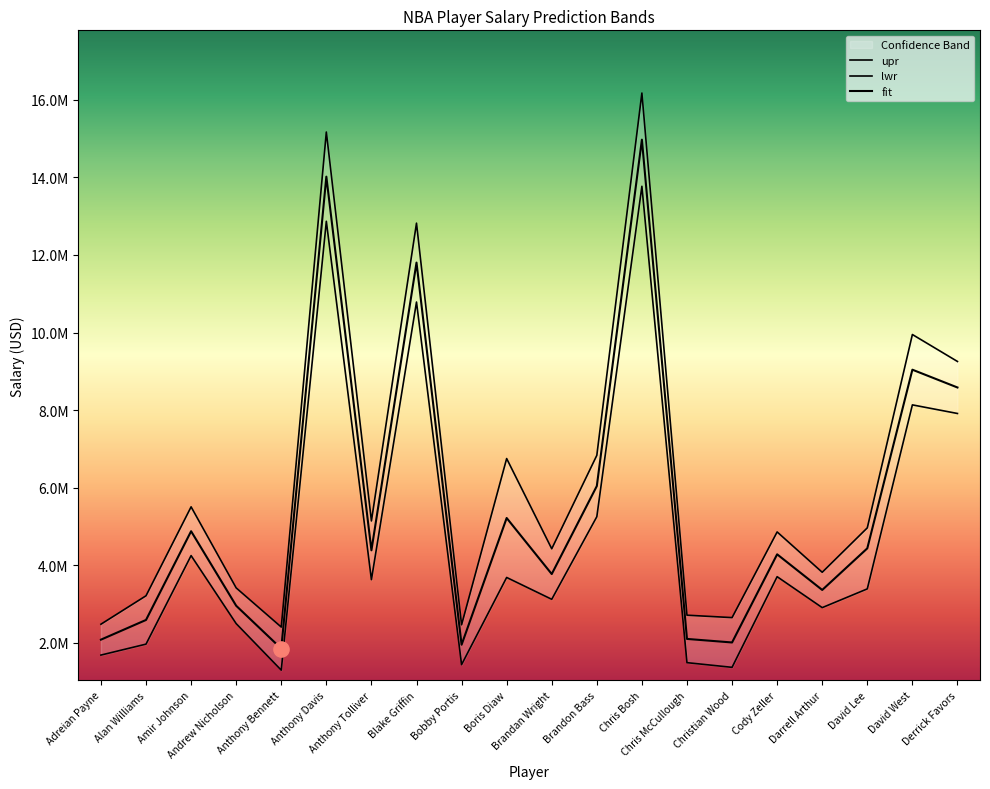

What is the total value across all series at David West?

27123546.6